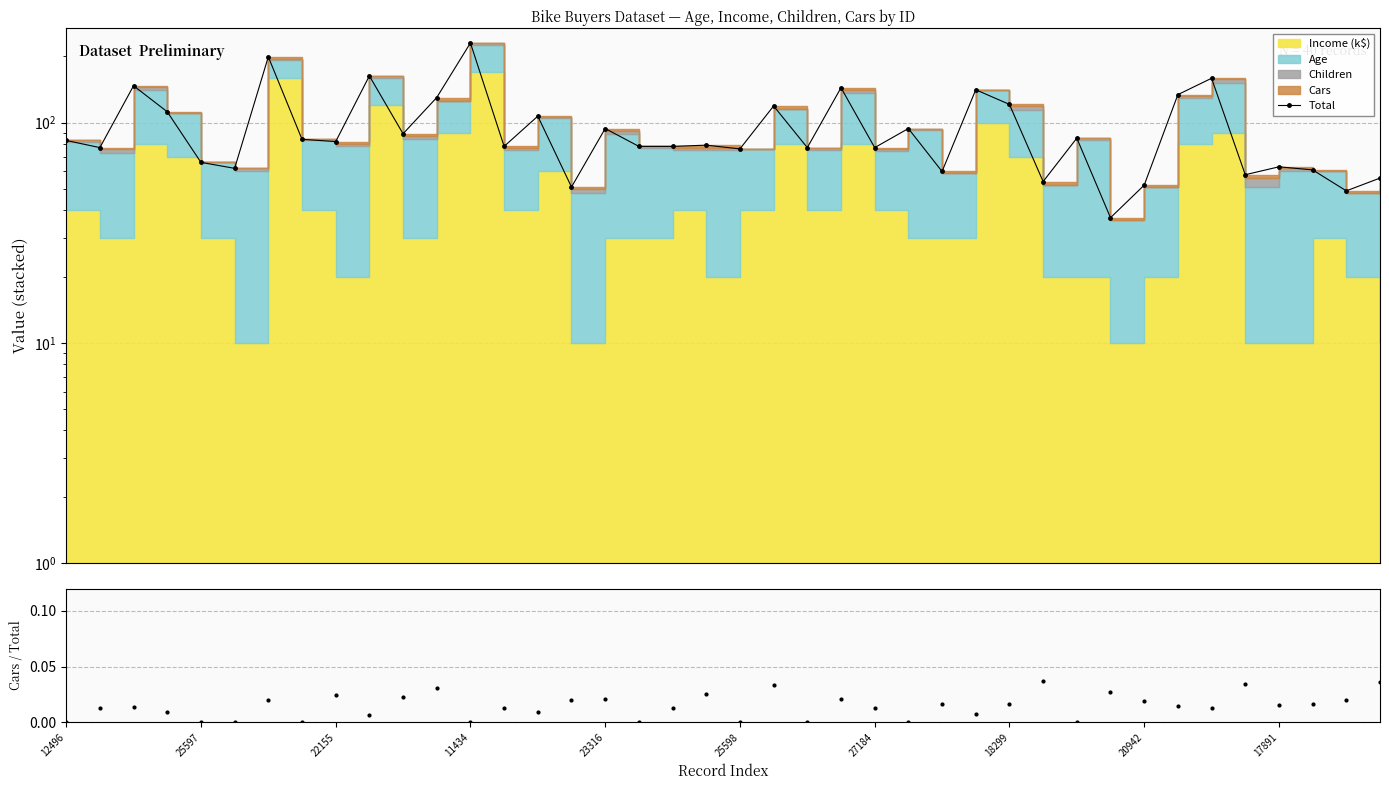

Does the chart display data point markers on the line(s)?

Yes